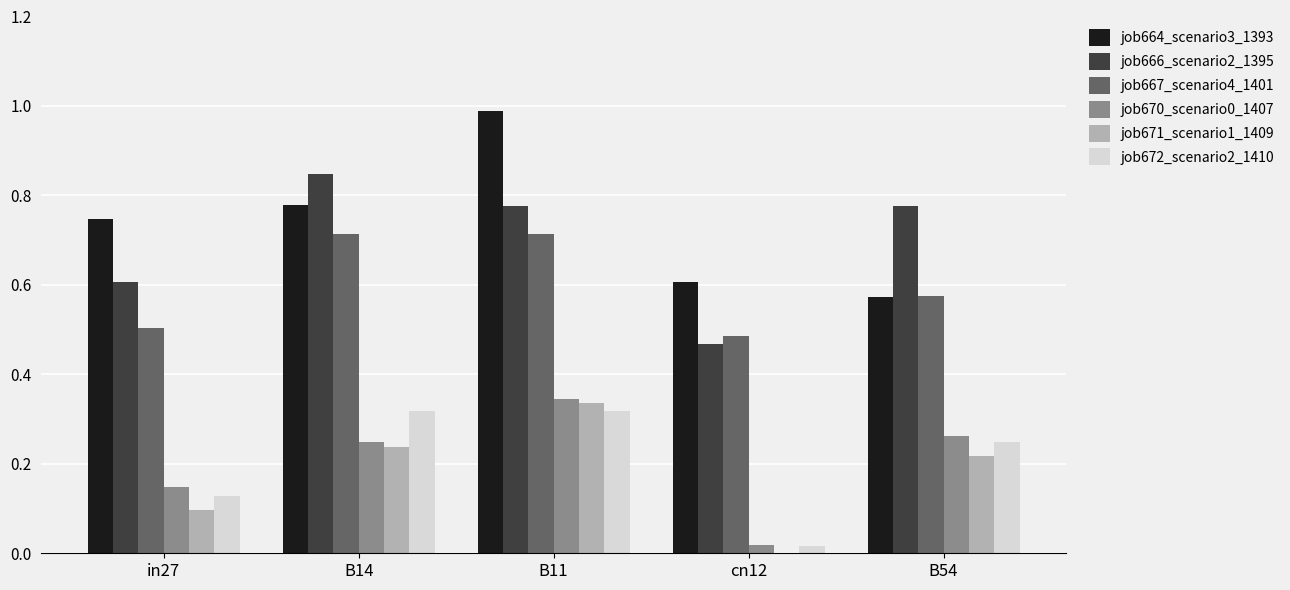

Is the value of job666_scenario2_1395 at B54 greater than the value of job672_scenario2_1410 at cn12?

Yes